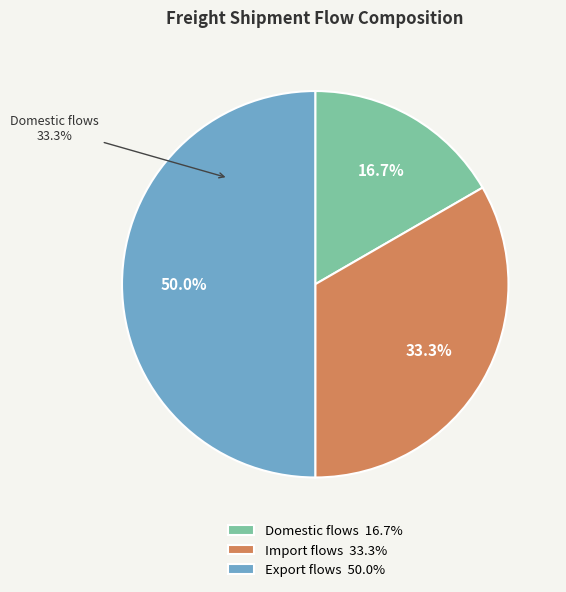

Is Domestic flows the majority of the pie?

No